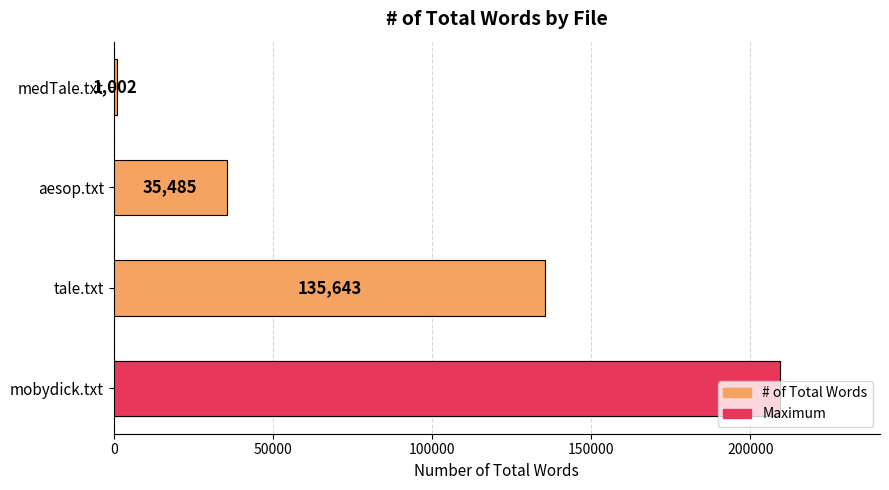

What is the value of the 4th bar from the left?

209341